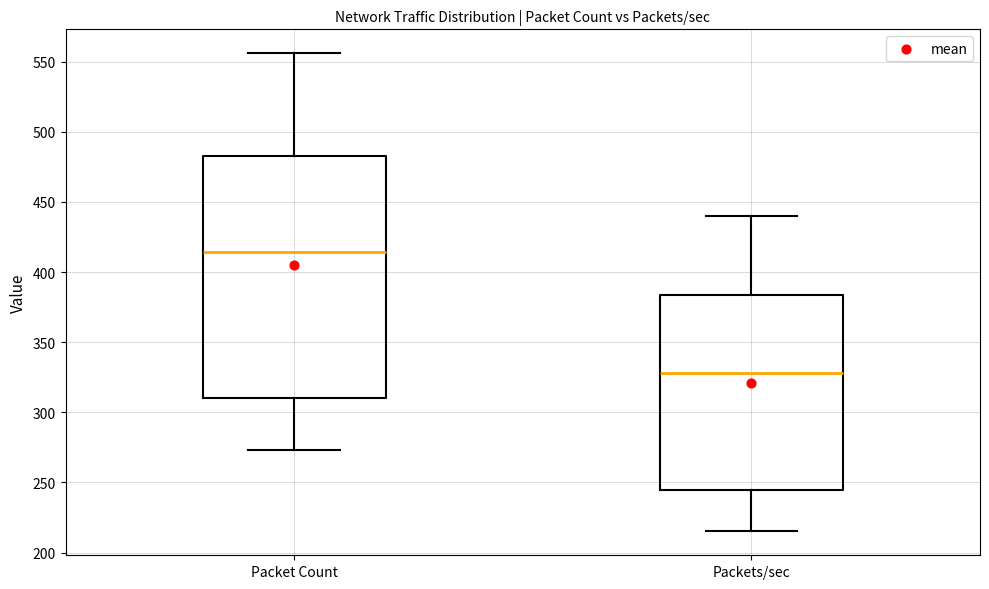

Reading left to right, read every box against the y-axis: the position of its median line, the range the box covers, and the ends of its whiskers. The values are not printed on the chart, so give them approximately, as read against the axis.

Packet Count: median 415, box 310 to 485, whiskers 275 to 555
Packets/sec: median 330, box 245 to 385, whiskers 215 to 440